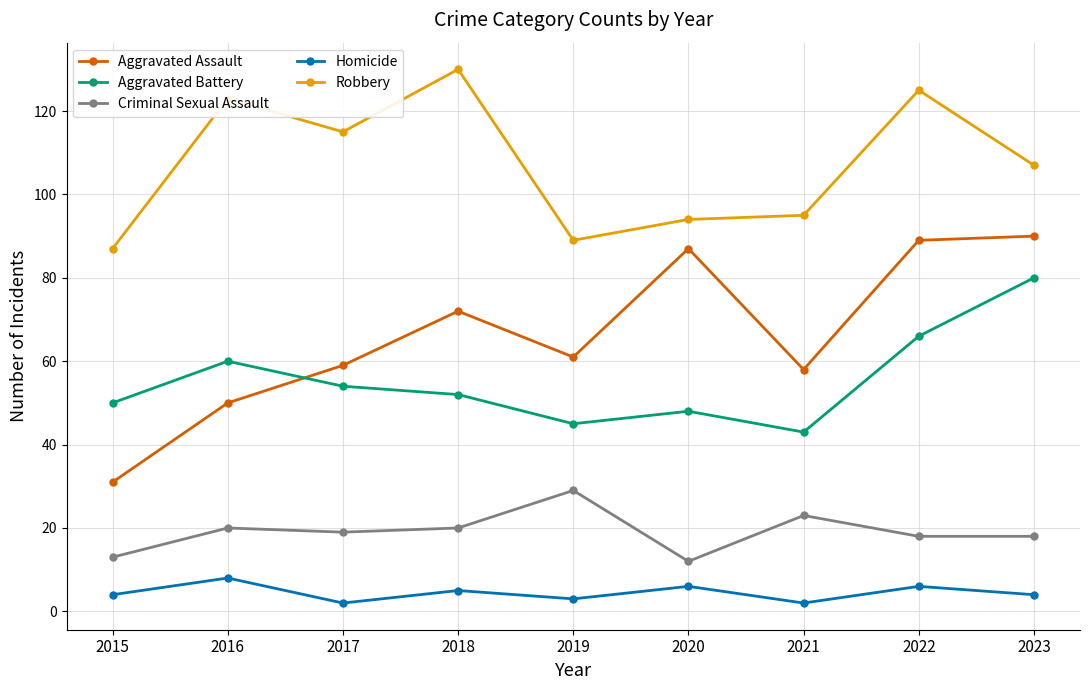

Rank the series at 2017 from highest to lowest value.

Robbery, Aggravated Assault, Aggravated Battery, Criminal Sexual Assault, Homicide